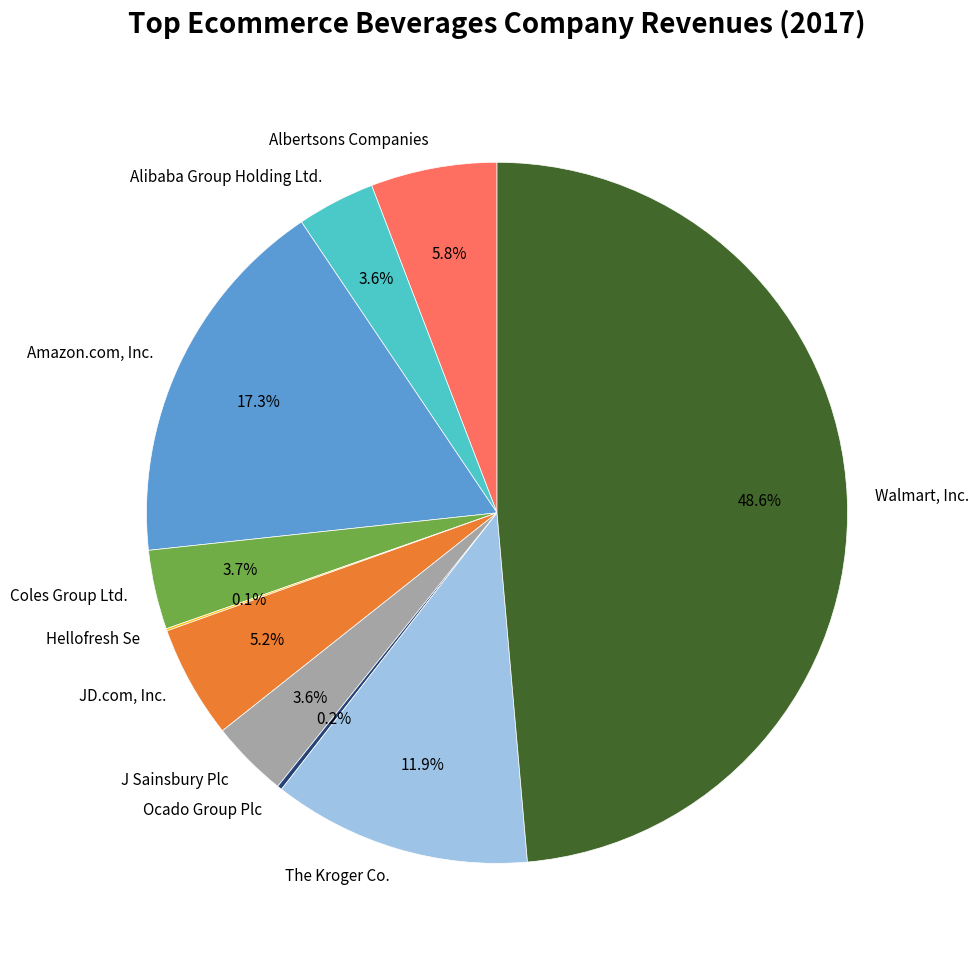

Which slice is the largest?

Walmart, Inc.